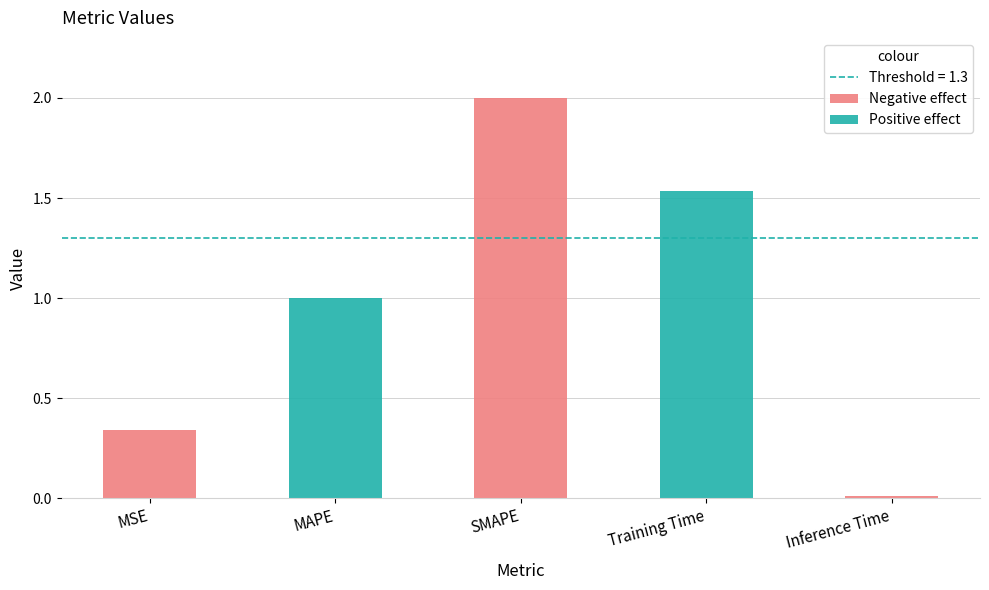

What is the difference between the second highest and second lowest values?

1.2